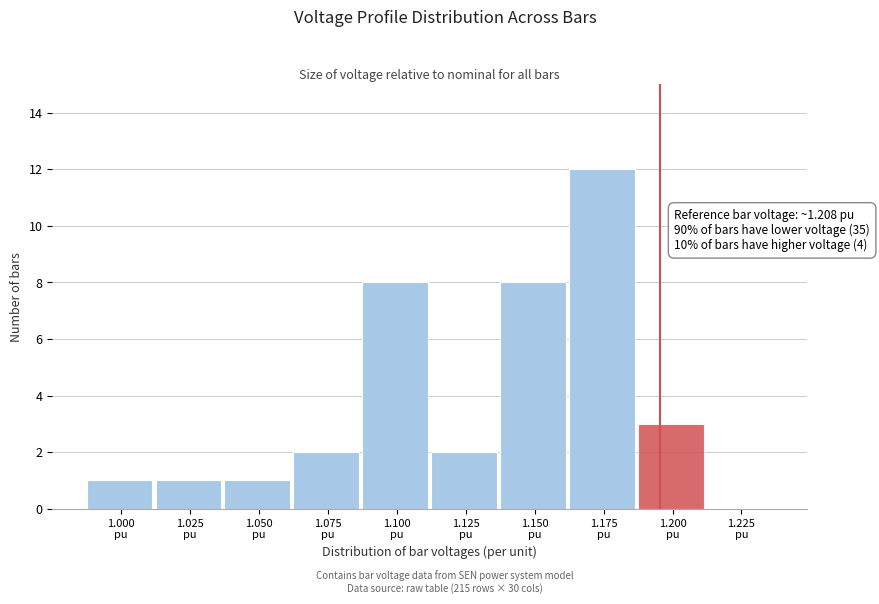

What is the sum of all values?

38